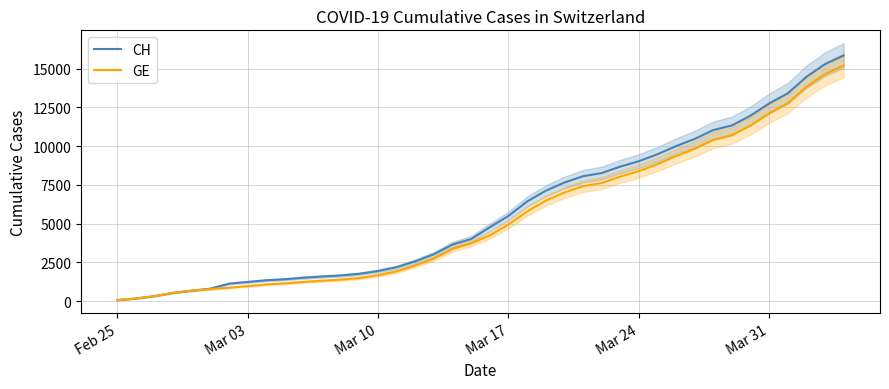

What is the minimum value for GE?

73